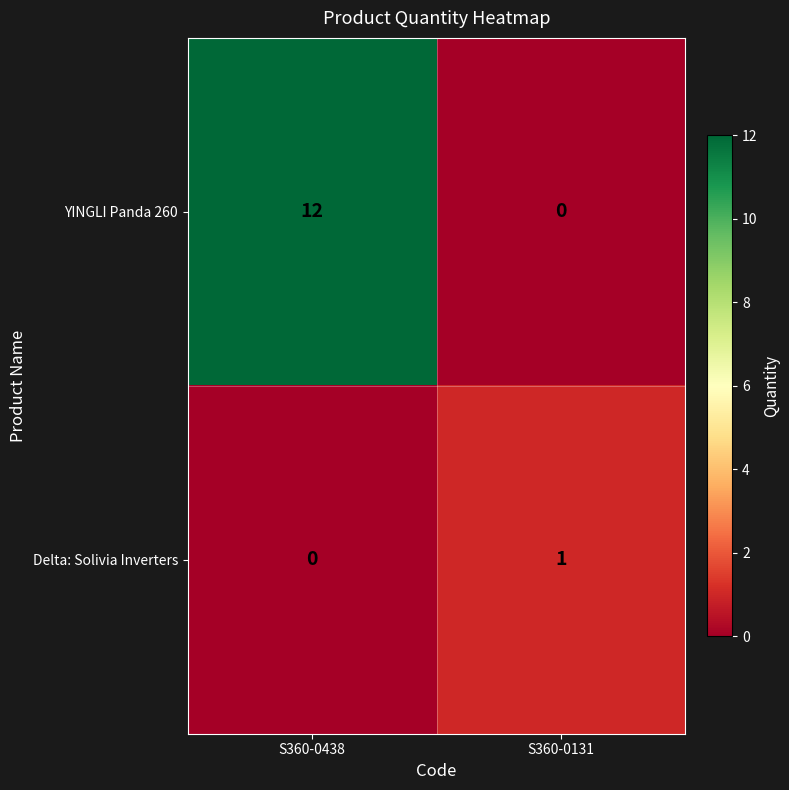

Is it true that YINGLI Panda 260 equals 12 at S360-0438?

True